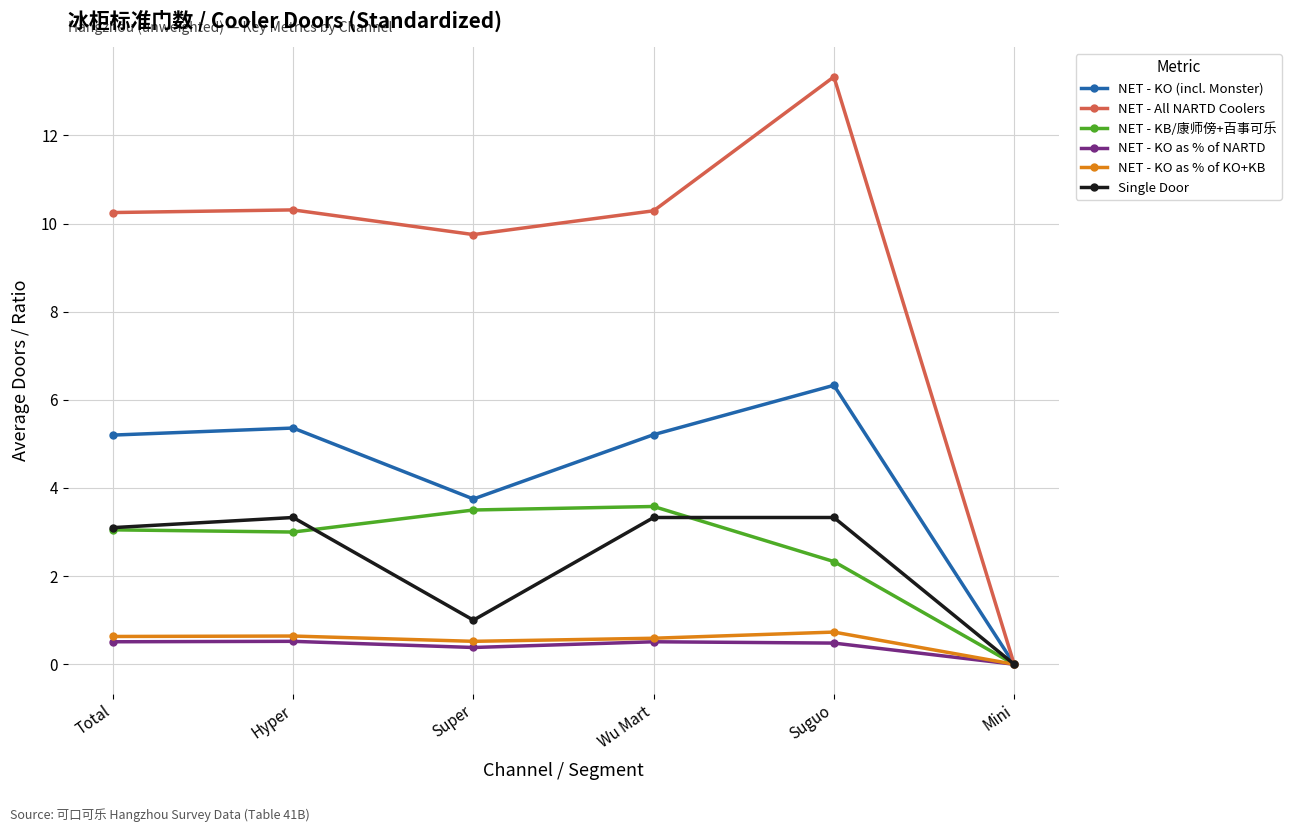

The NET - KB/康师傍+百事可乐 series shows 3.0 at Hyper. True or false?

True